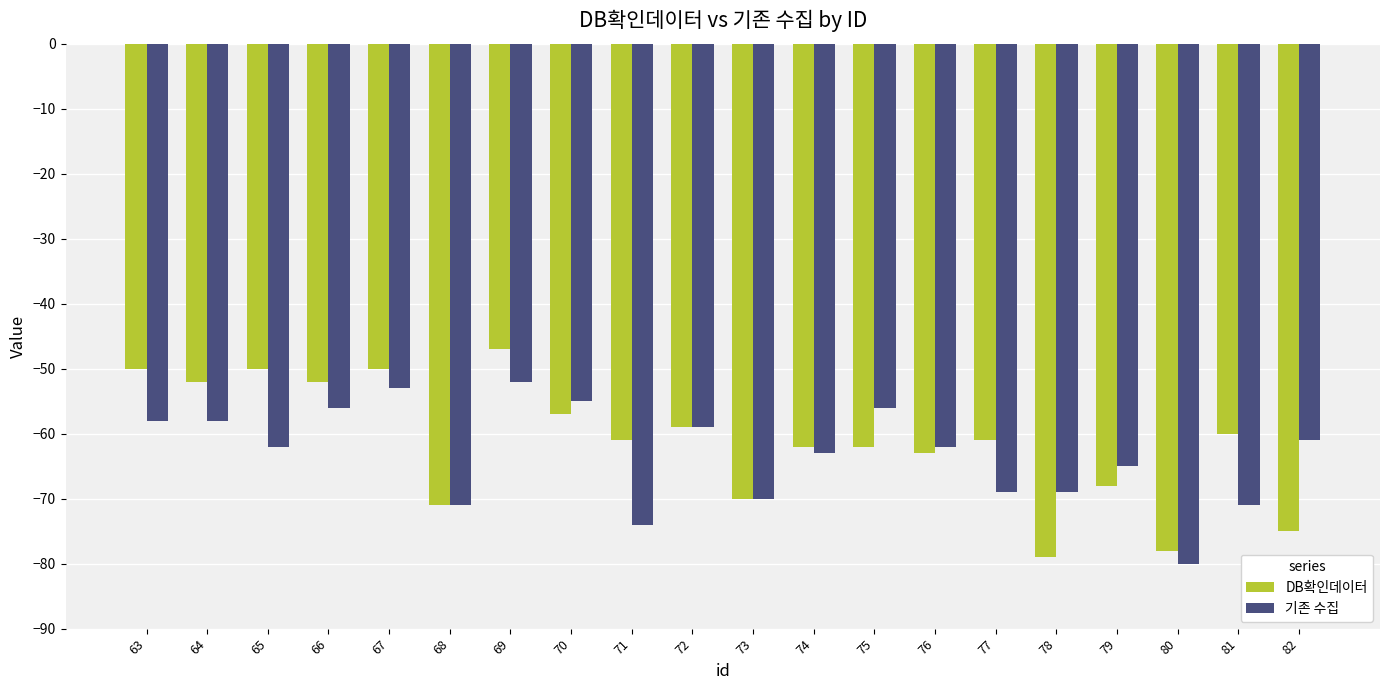

Which category has the highest value in the DB확인데이터 series?

69